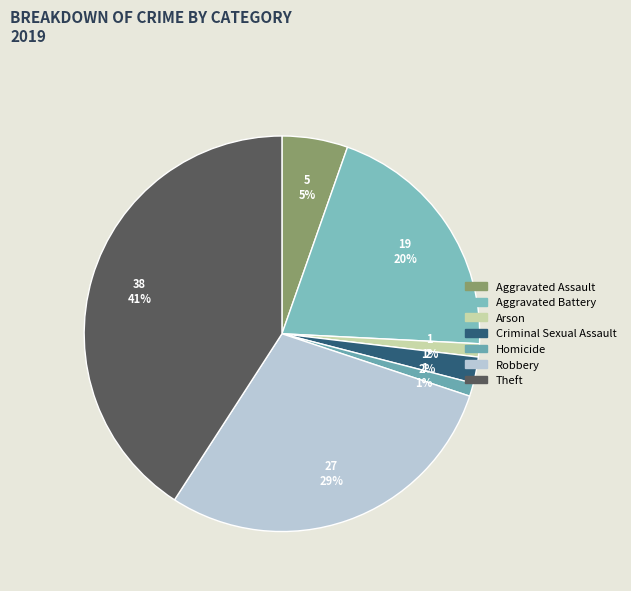

Is the sum of Homicide and Theft greater than half?

No